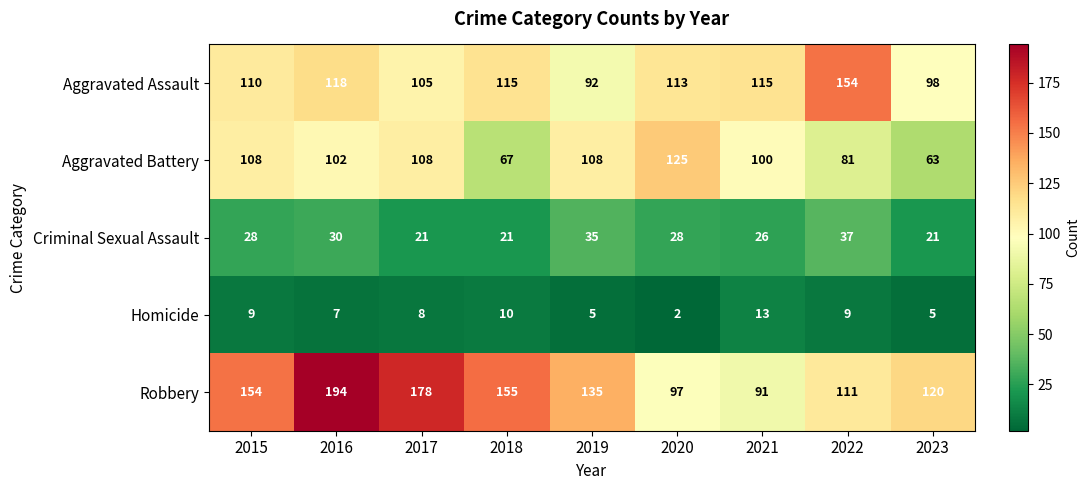

The value of Robbery at 2019 is 135. True or false?

True